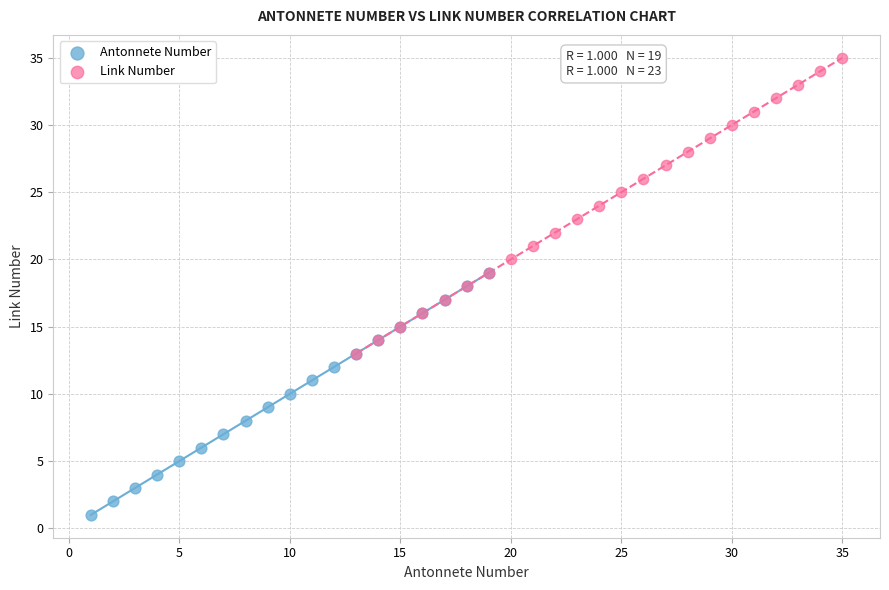

Which series reaches the minimum Y coordinate?

Antonnete Number